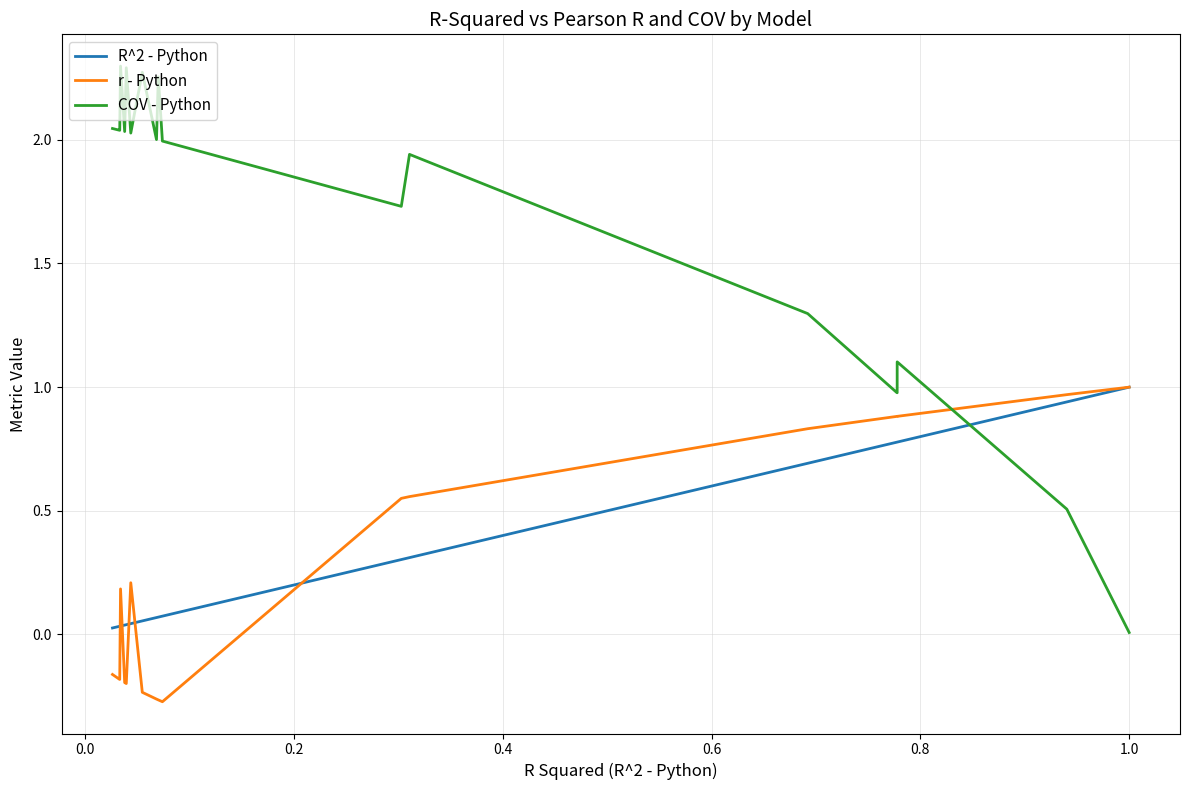

In r - Python, how many points are lower than both neighbors (excluding endpoints)?

3